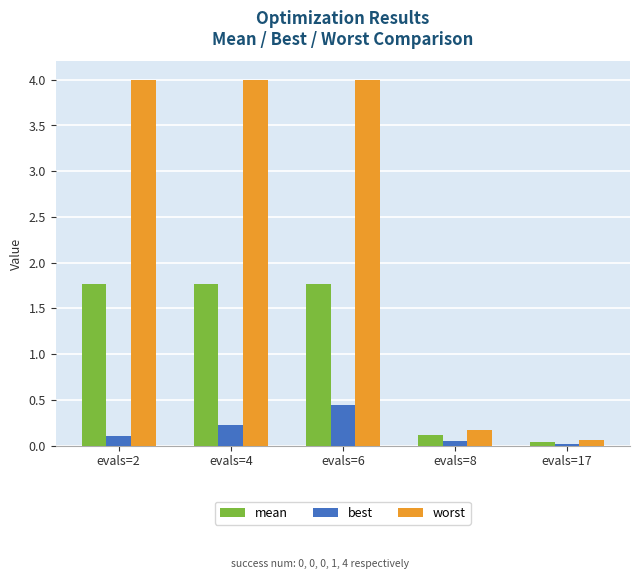

Rank the series by their average value, from highest to lowest.

worst, mean, best